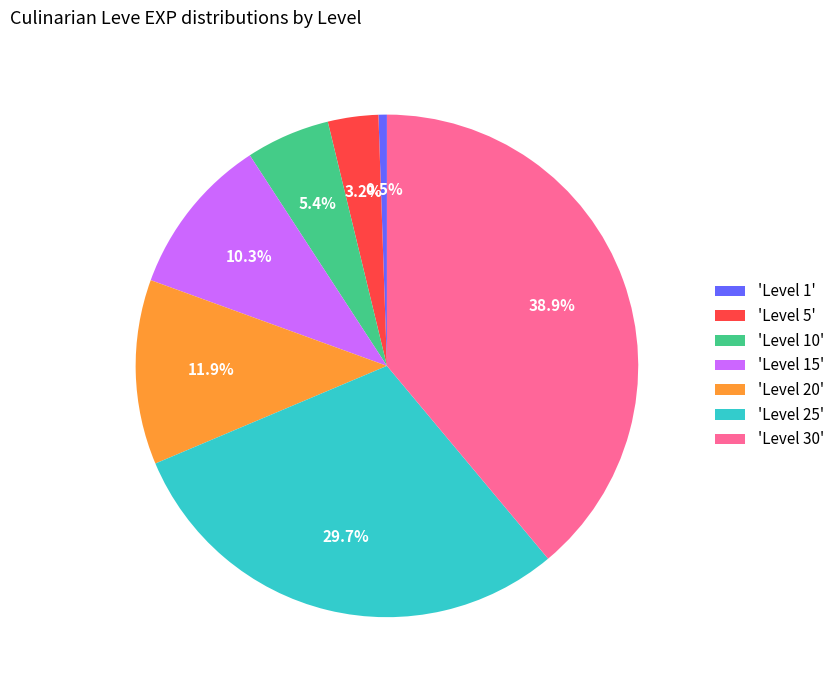

Combined, do 'Level 1' and 'Level 25' account for over 50%?

No